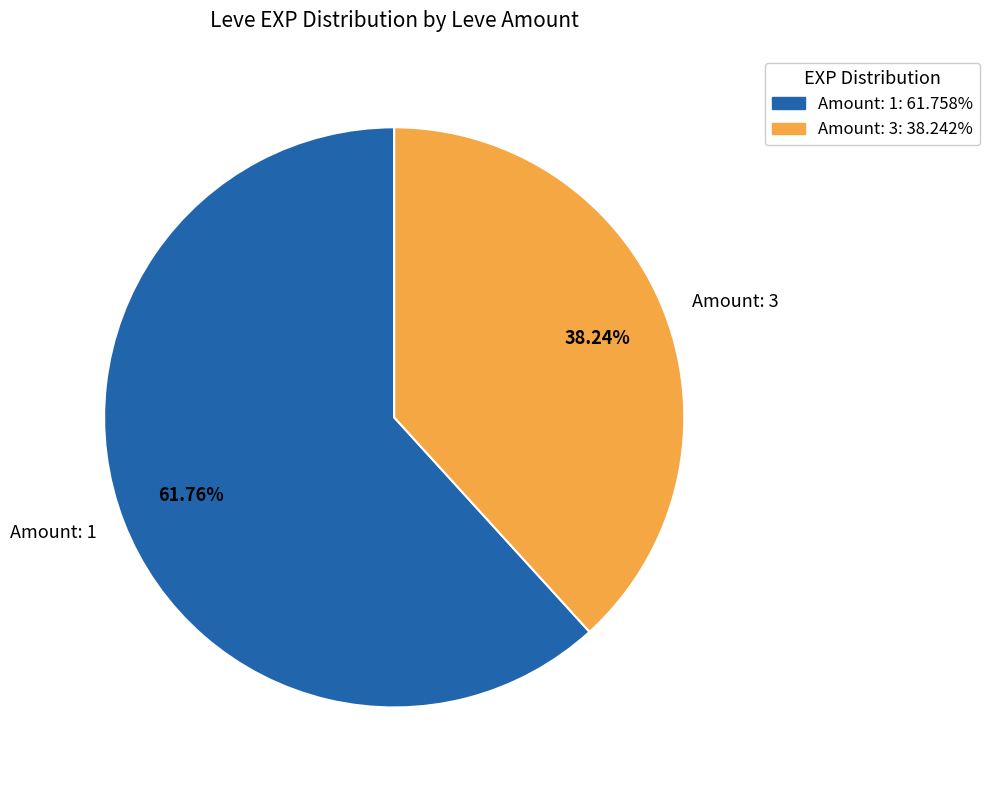

How many segments does this pie chart have?

2